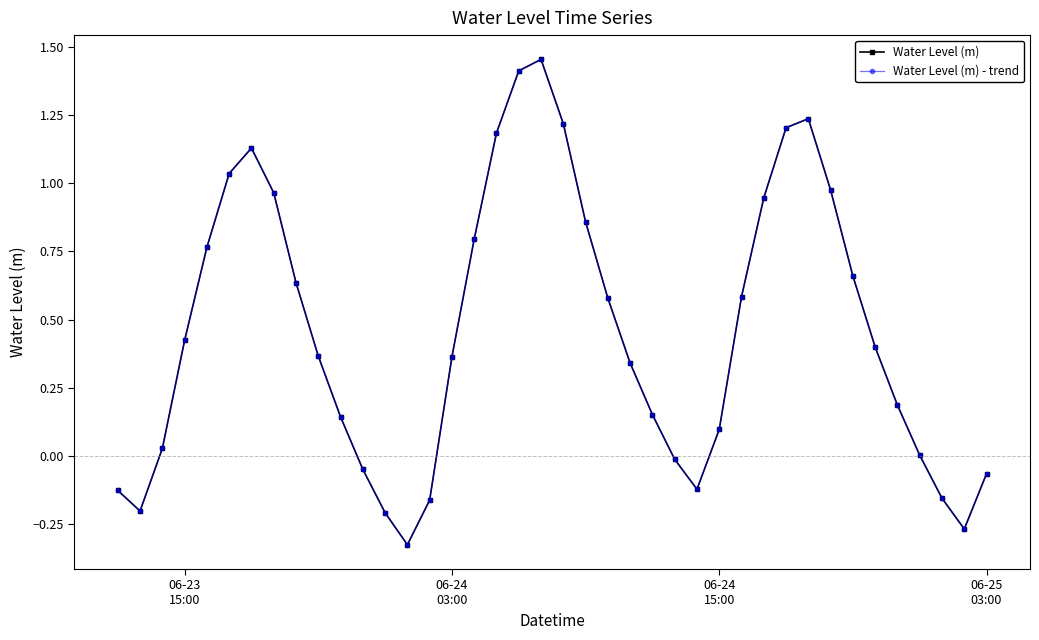

Is this an area chart (filled region under the line)?

No